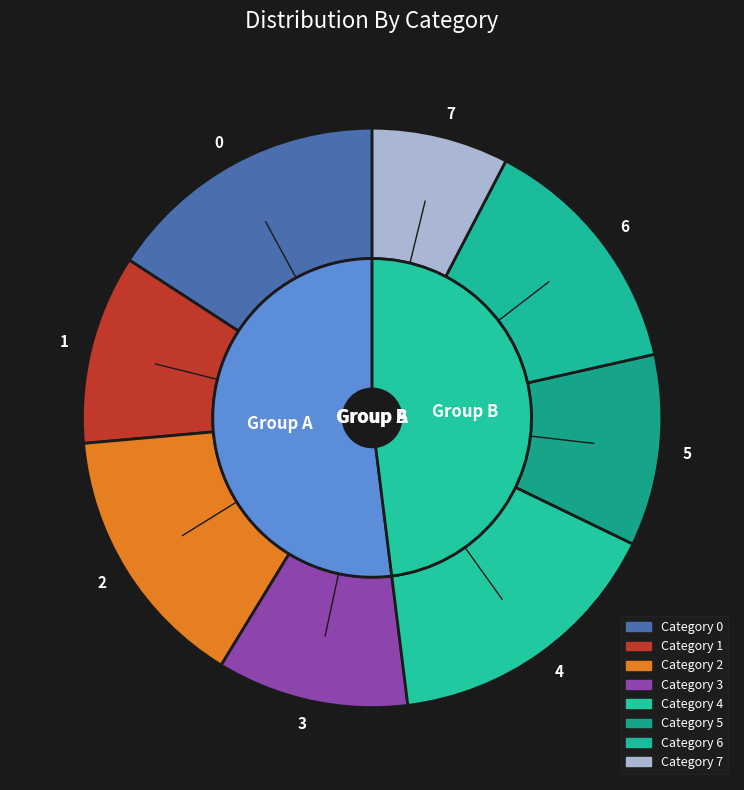

To the nearest percent, what is the average slice percentage?

12%